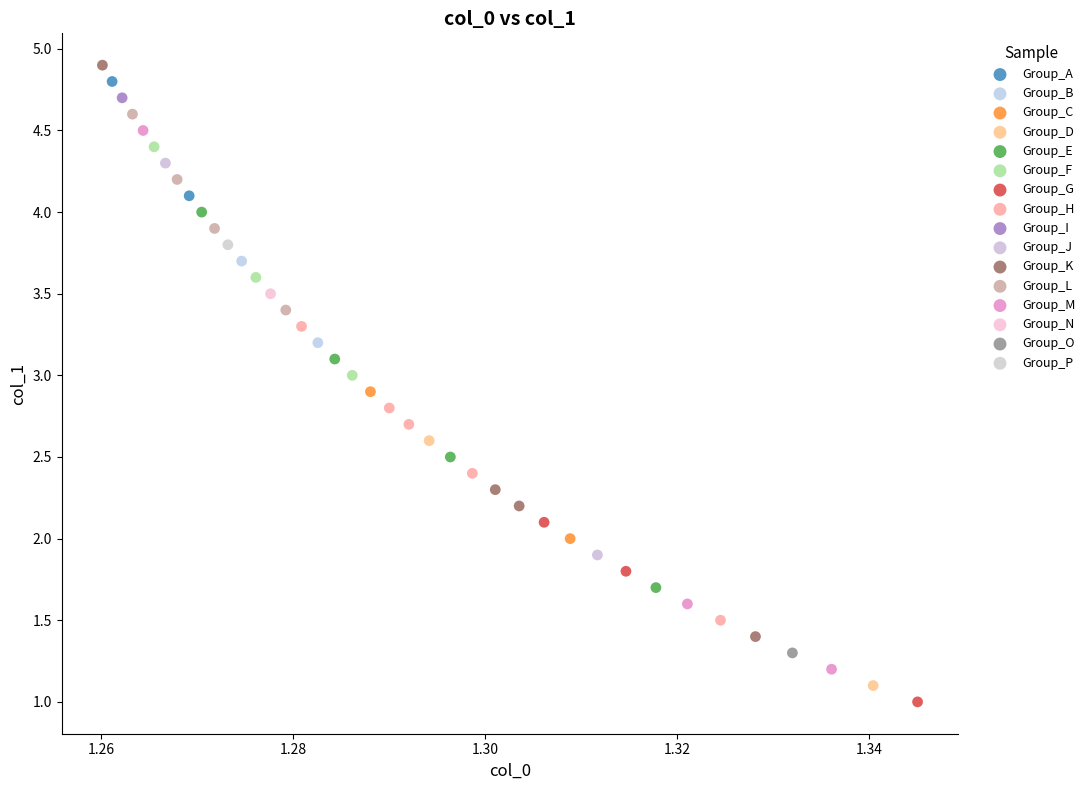

Which series reaches the maximum Y coordinate?

Group_K